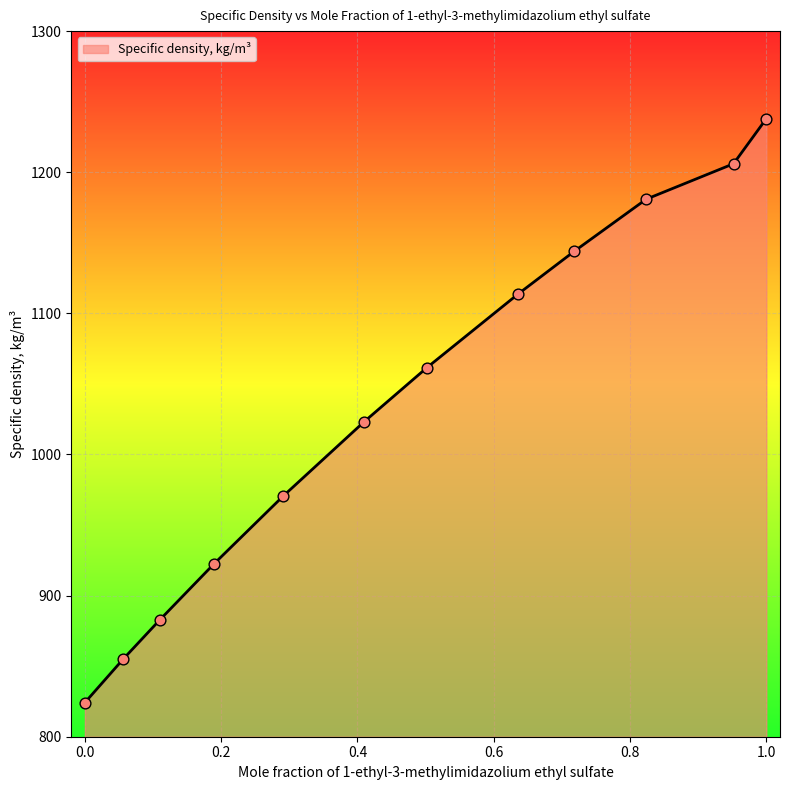

What is the smallest value displayed?

824.2